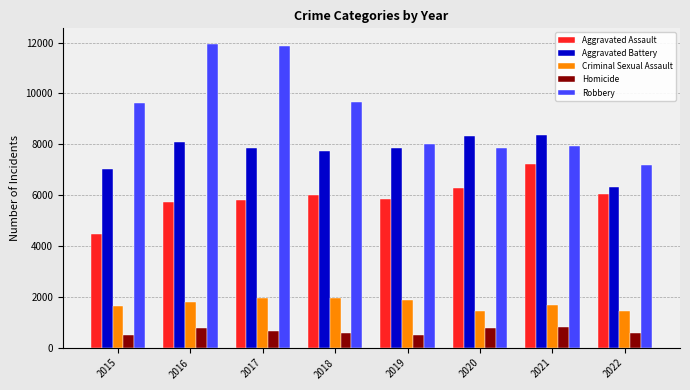

Which series has the widest spread of values?

Robbery